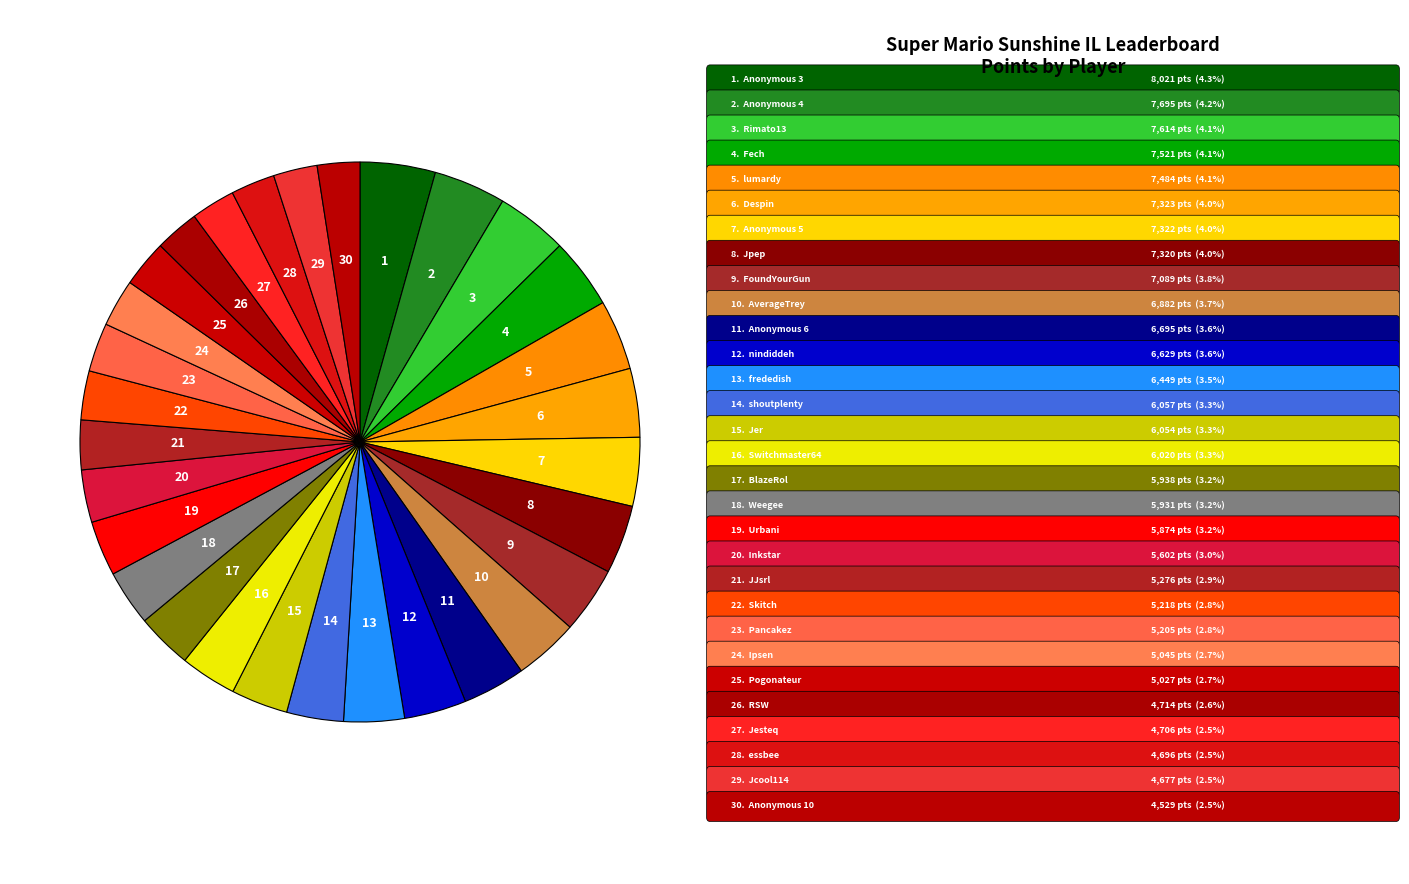

How many segments does this pie chart have?

30